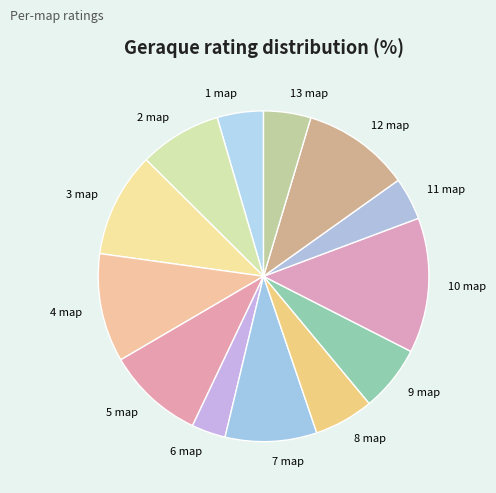

Between 12 map and 13 map, which is larger?

12 map